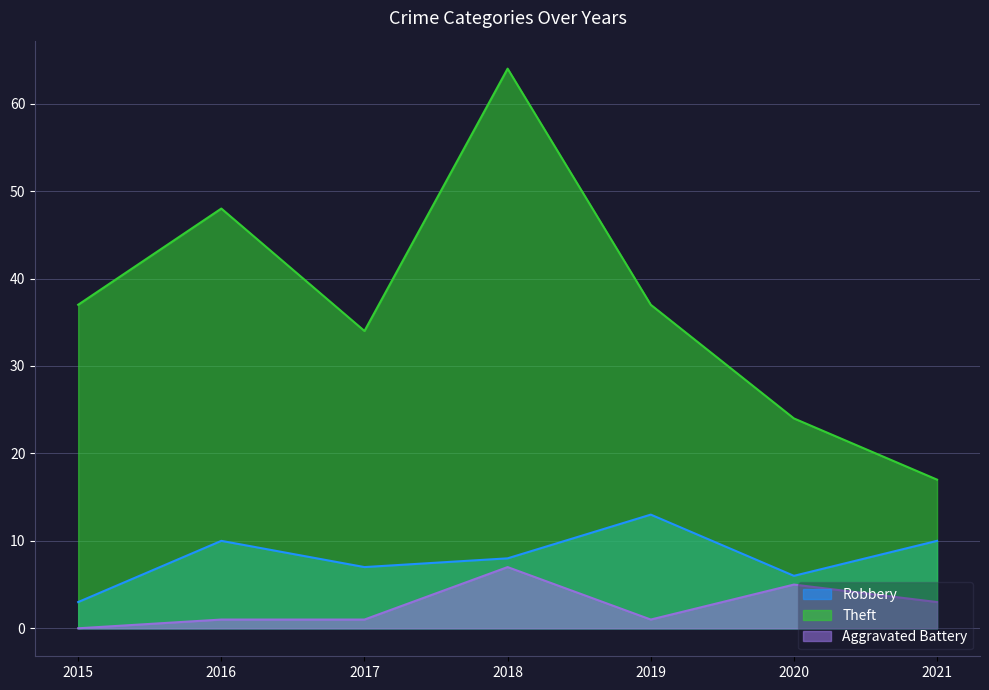

Between 2016 and 2018, which is larger?

2016